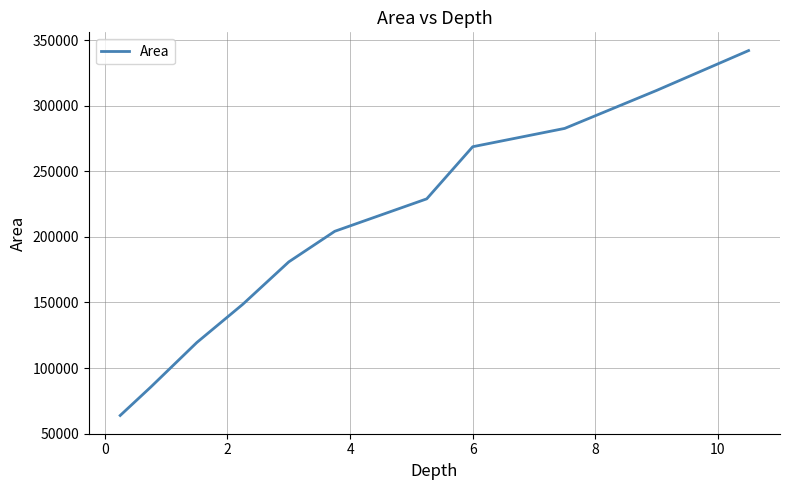

How many values are below 204282?

5